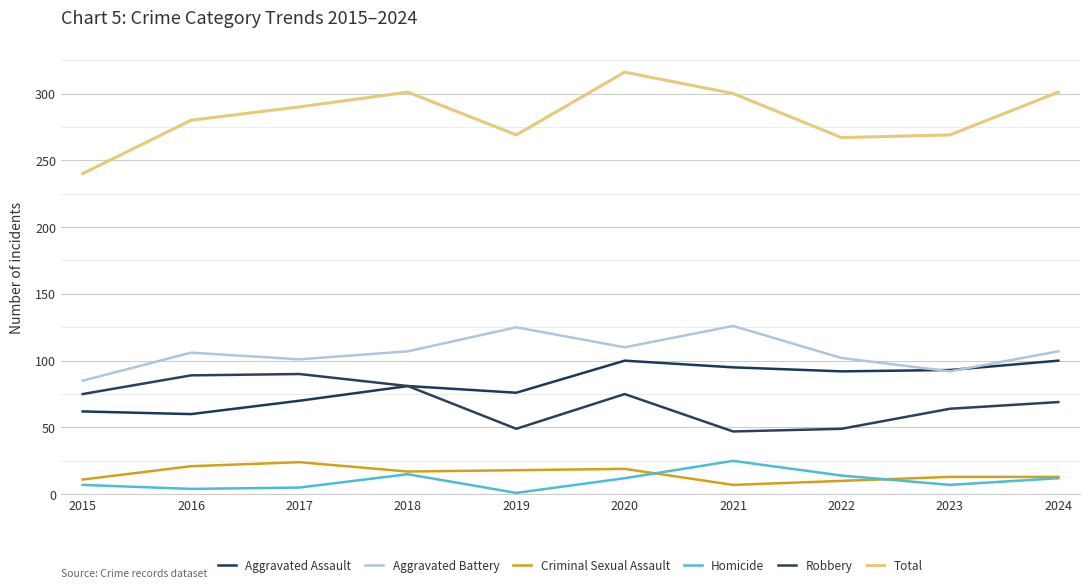

True or false: Aggravated Battery and Robbery cross at least once.

False